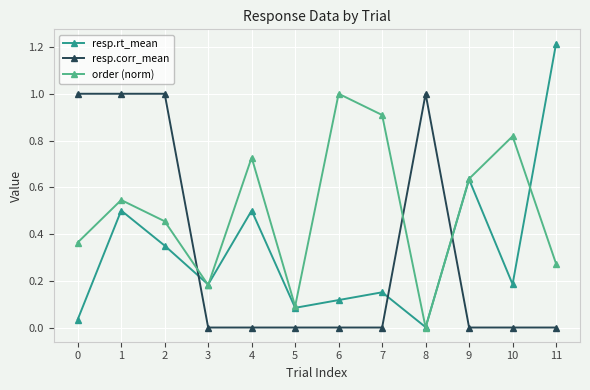

Is it true that resp.rt_mean equals 0.1 at 5?

True